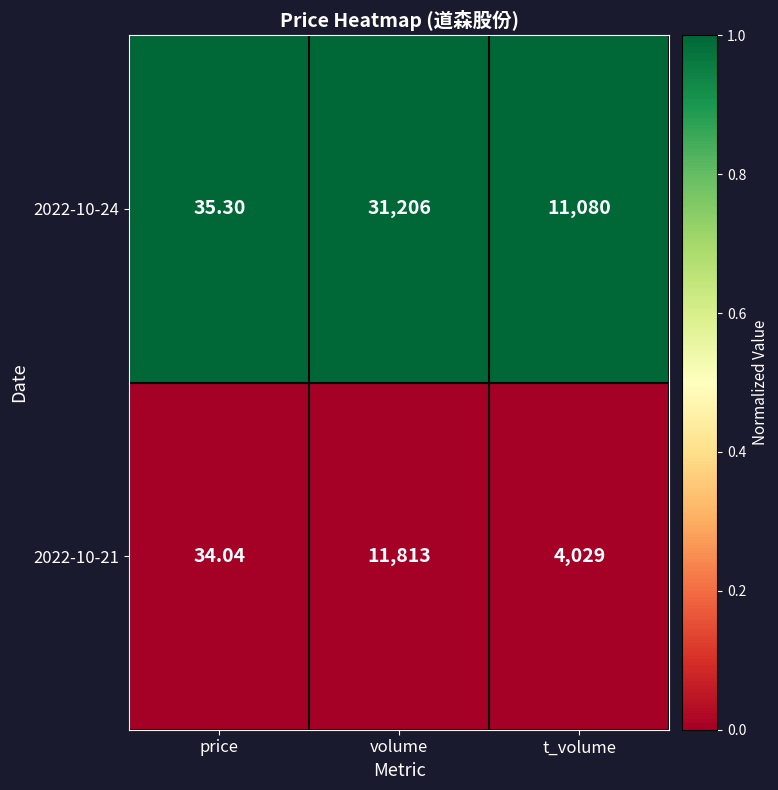

How many distinct data groups are displayed?

2